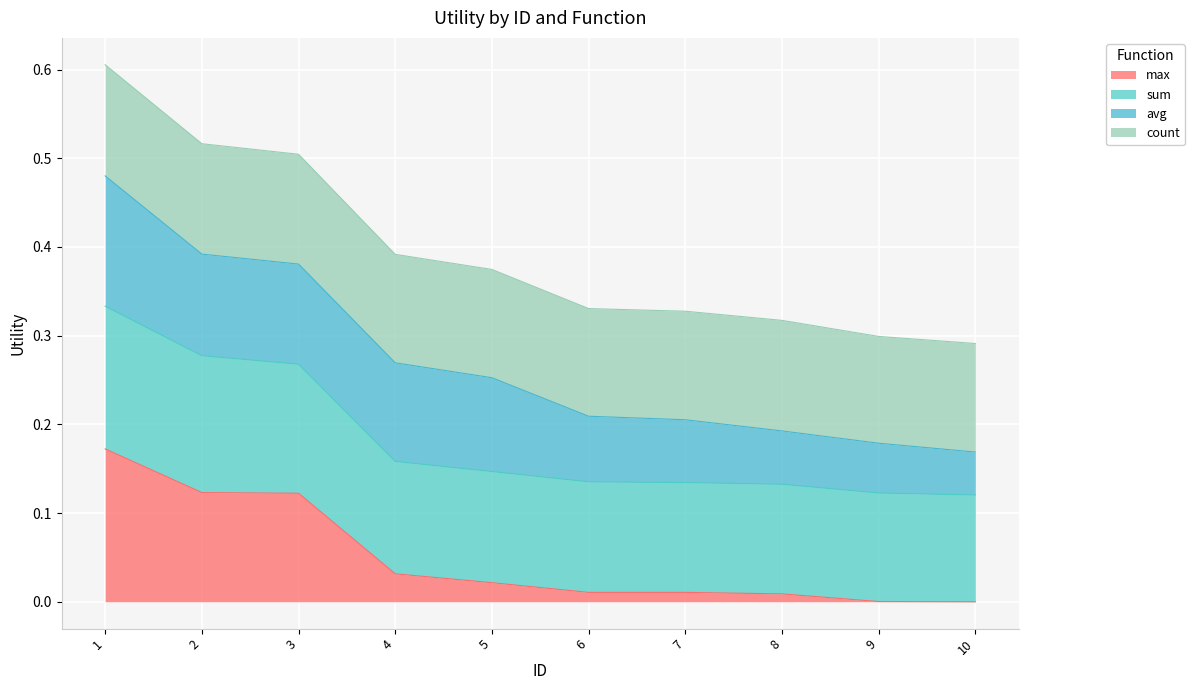

The value of max at 1 is 0.2. True or false?

True